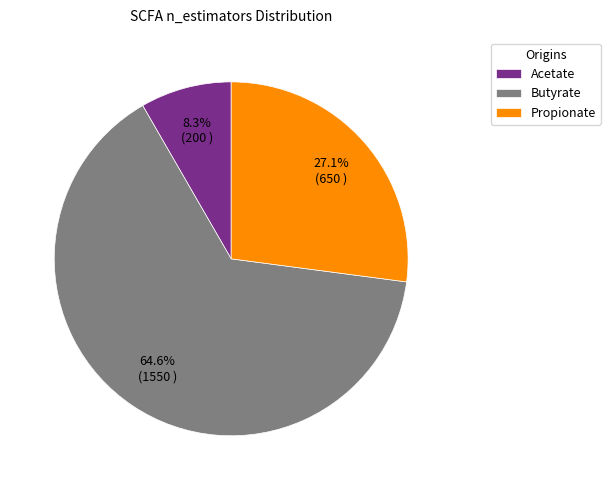

To the nearest percent, what portion does Propionate represent?

27%